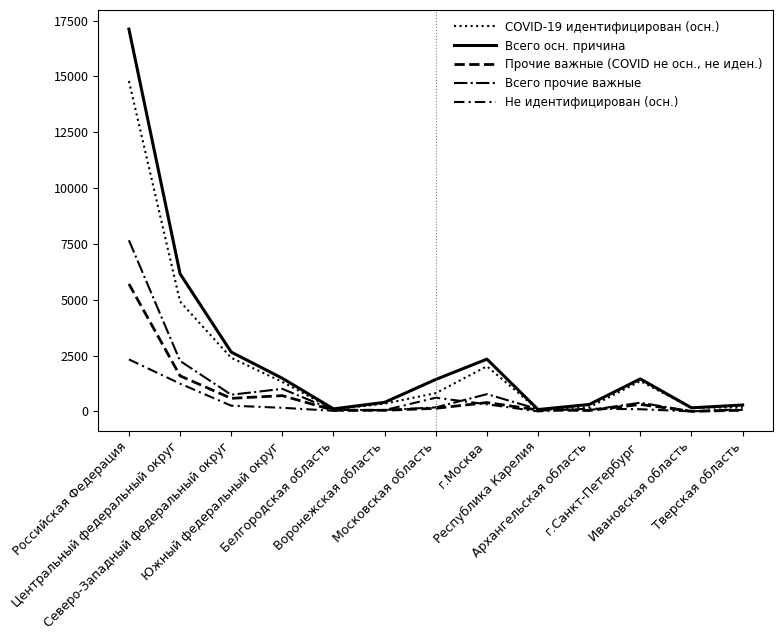

What position from the right is Южный федеральный округ?

10